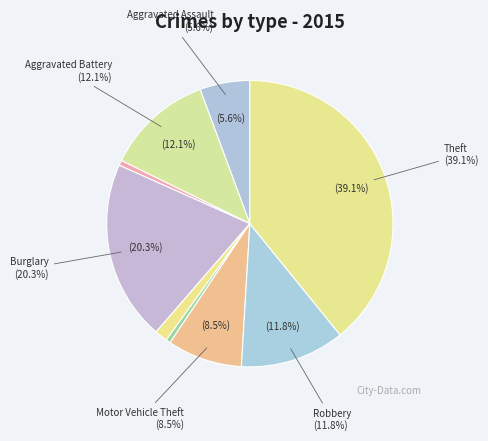

To the nearest percent, what portion does Arson represent?

1%